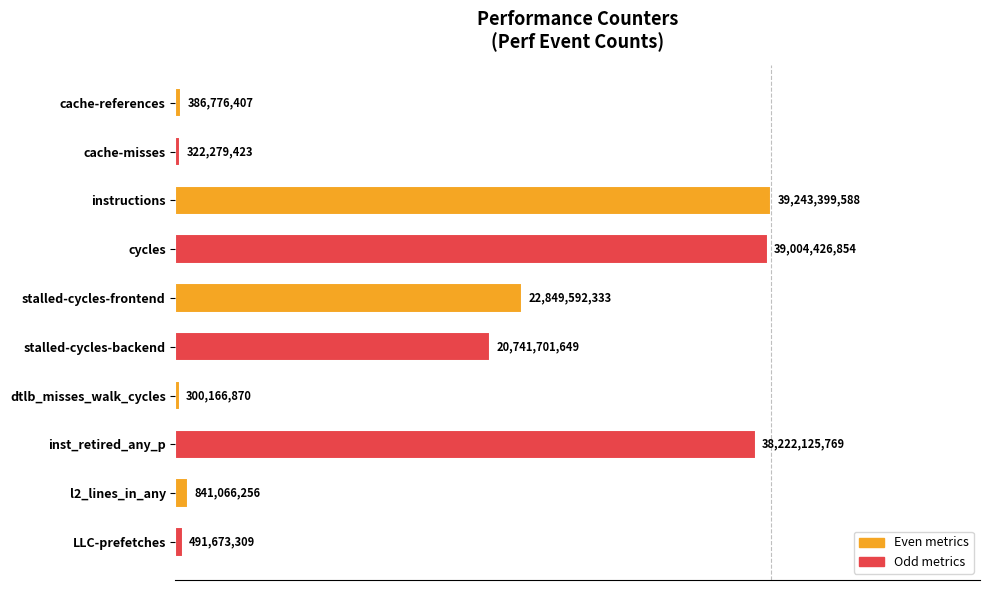

Are the bars horizontal?

Yes